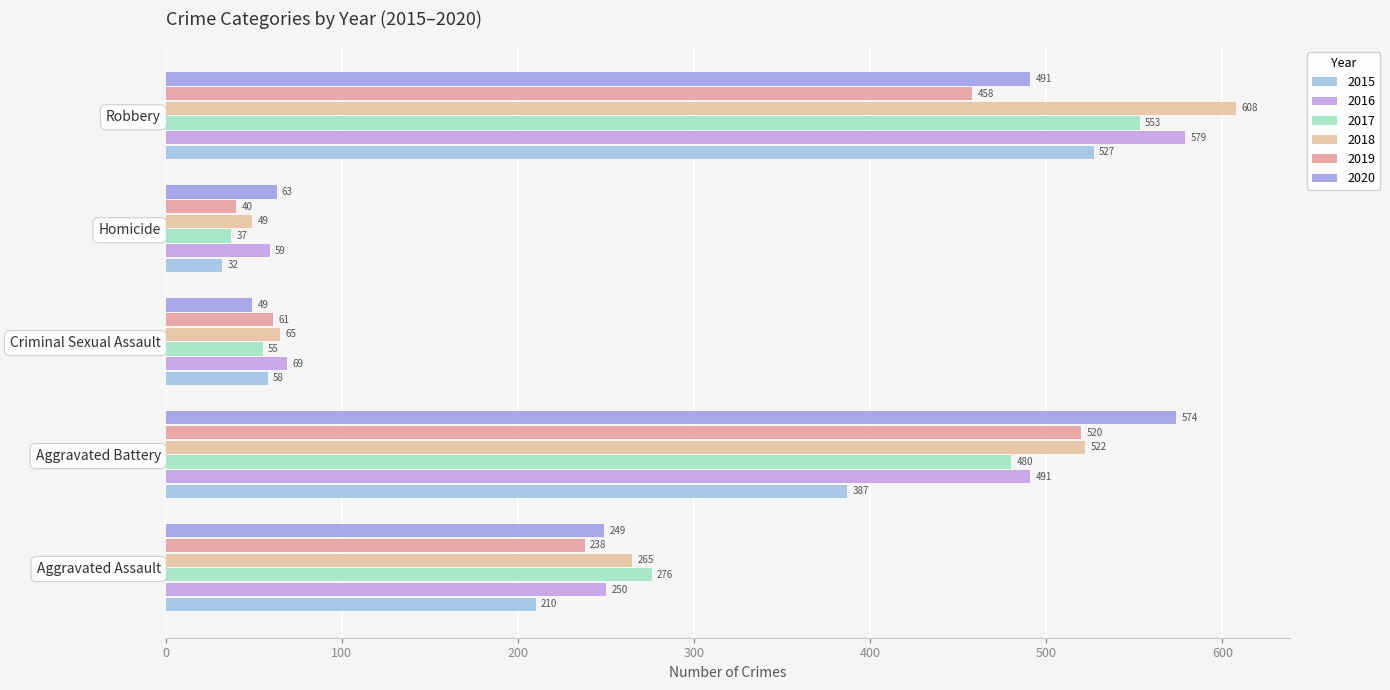

The 2016 series shows 59 at Homicide. True or false?

True